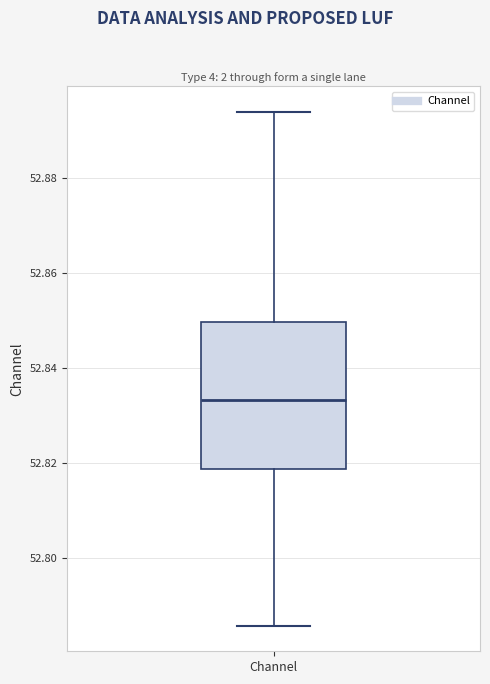

Read this box plot against the y-axis: the position of the median line, the range covered by the box, and the ends of both whiskers. The values are not printed on the chart, so give them approximately, as read against the axis.

median 52.834, box 52.818 to 52.850, whiskers 52.786 to 52.894